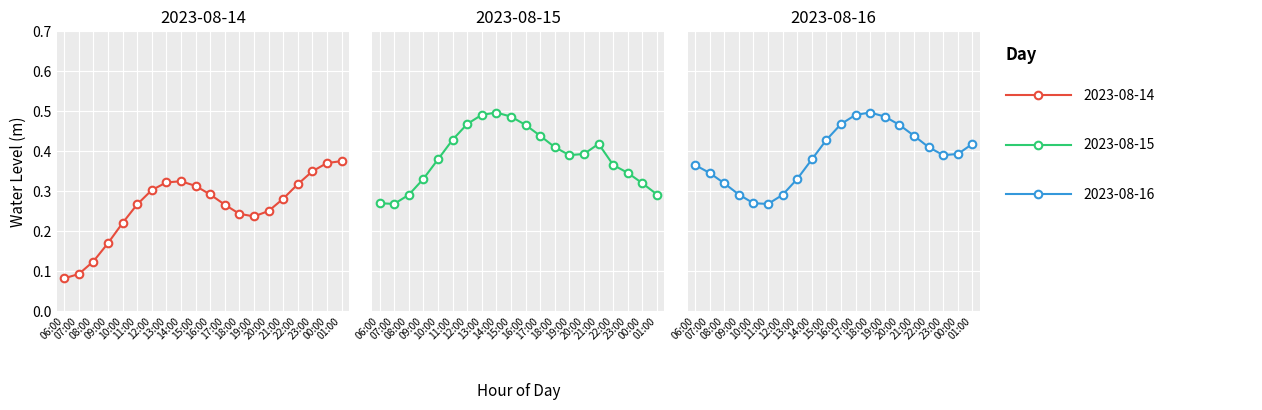

Is the value of 2023-08-16 at 23:00 greater than the value of 2023-08-14 at 17:00?

Yes